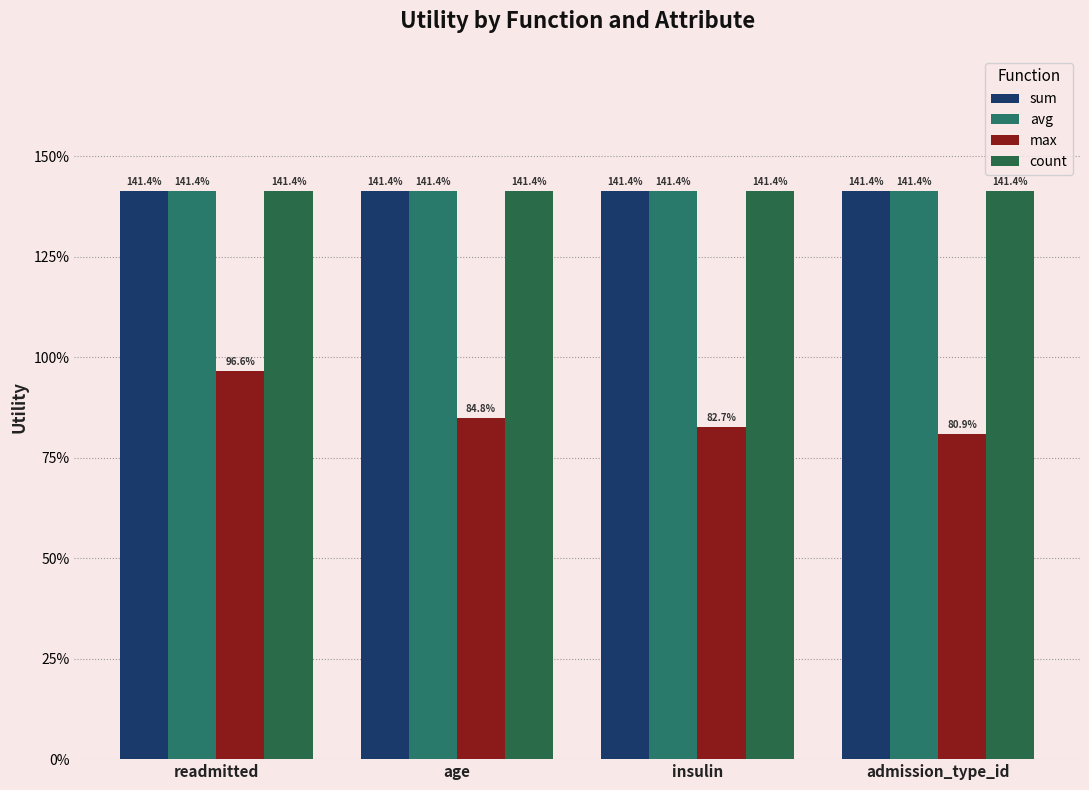

Does the chart contain any negative values?

No